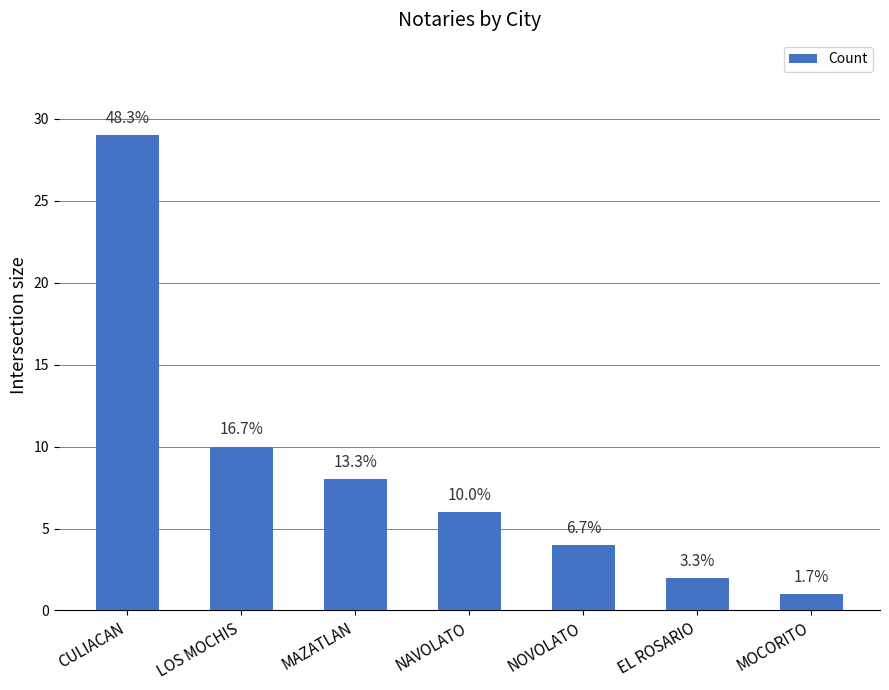

Are the bars horizontal?

No